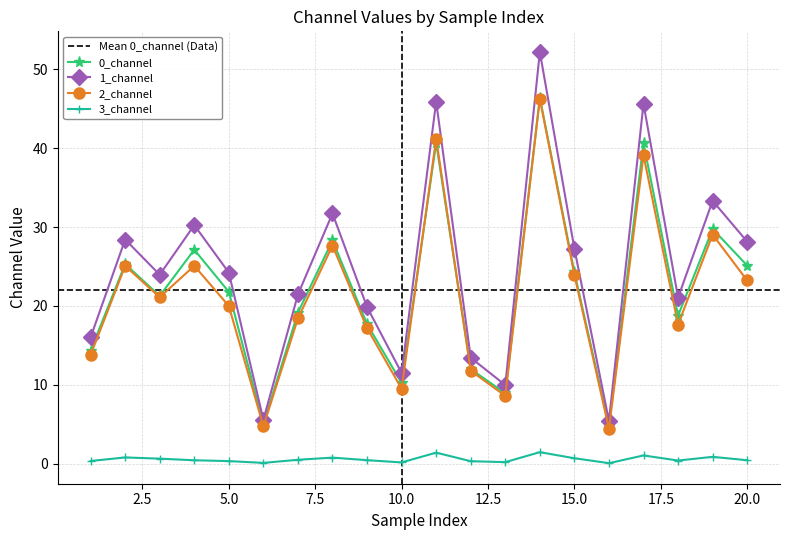

At which category does the chart reach its peak across all series?

14